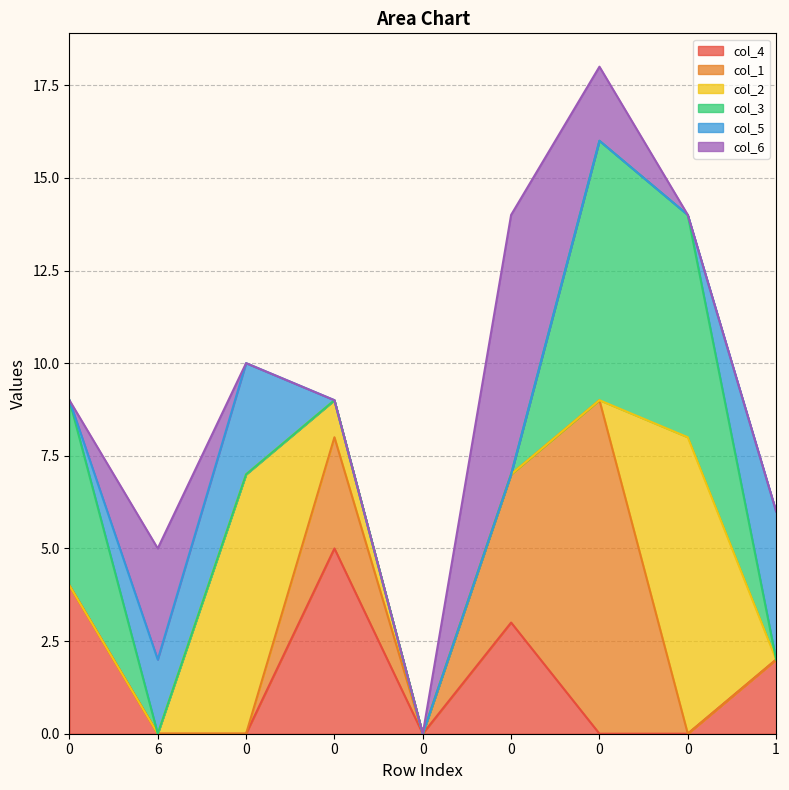

In col_4, how many points are lower than both neighbors (excluding endpoints)?

1